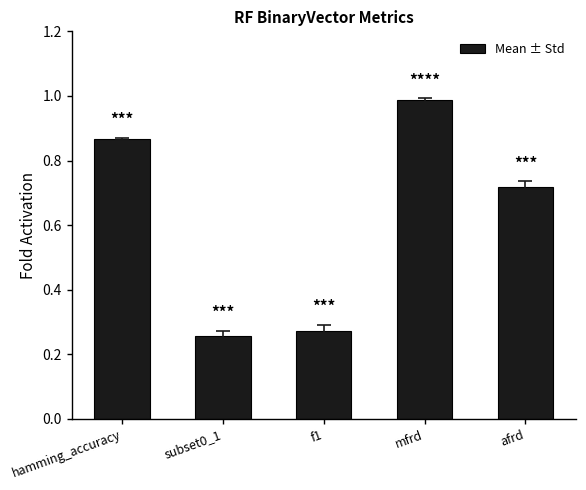

What position from the left is afrd?

5